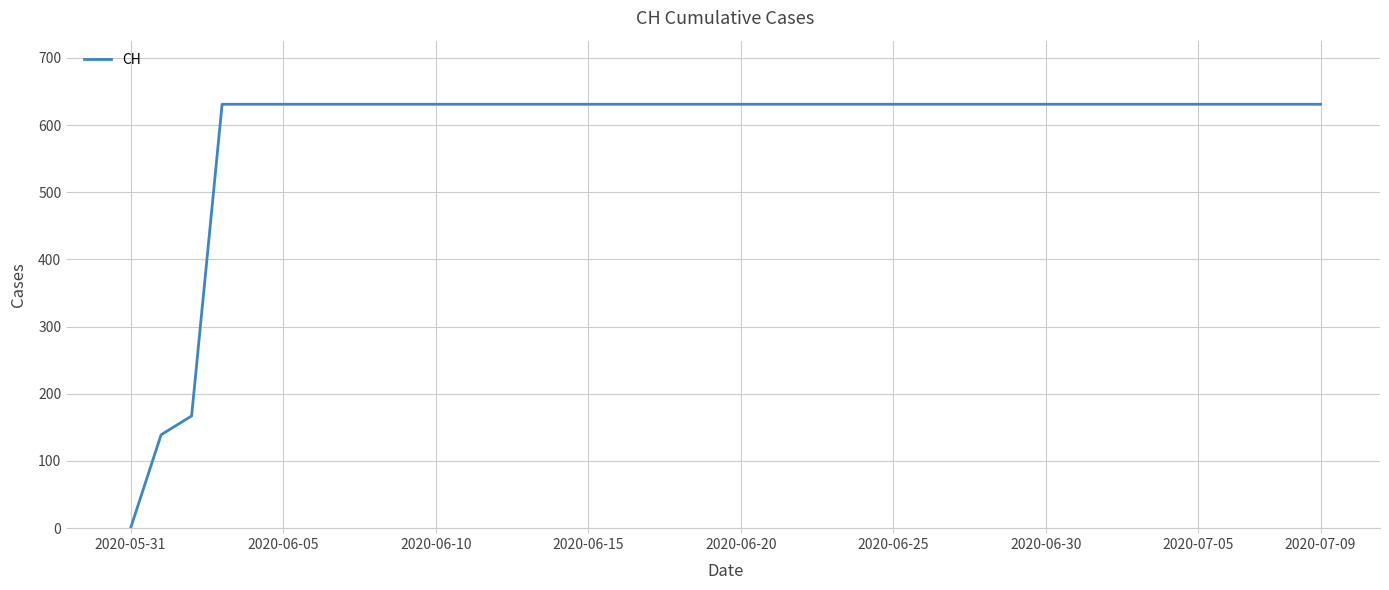

Which category has the lowest value across all series?

2020-05-31